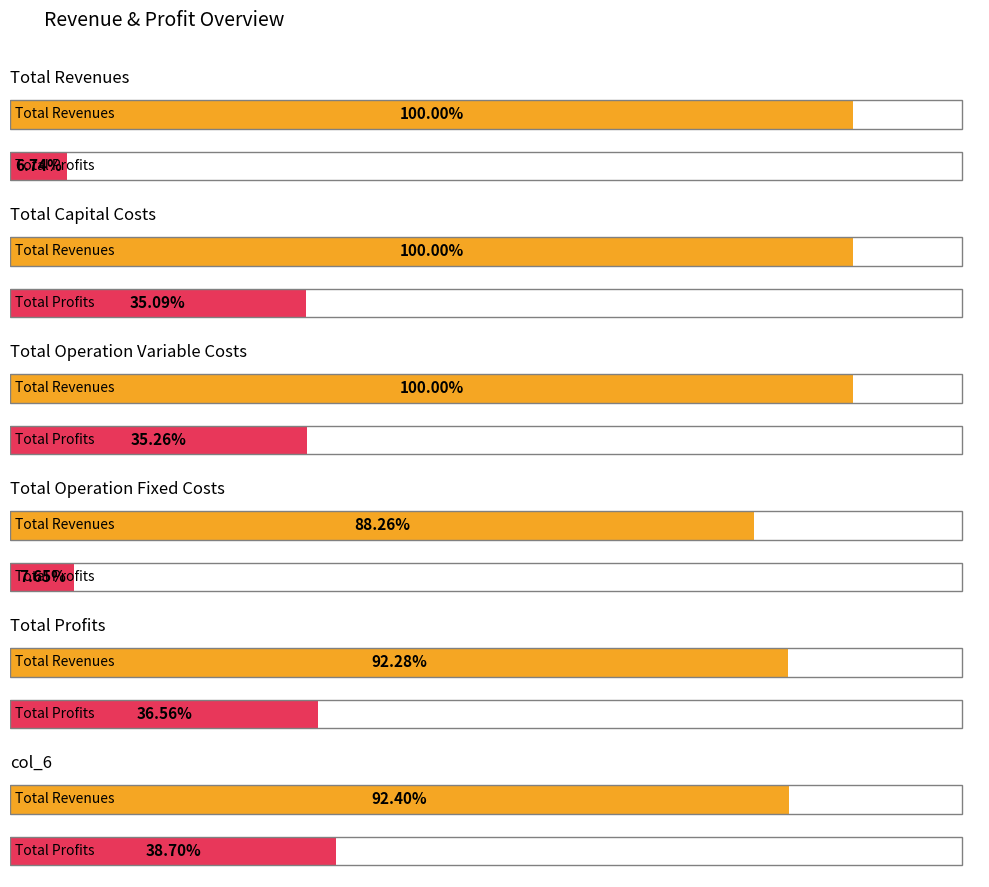

True or false: 5 has a value of 265743.5 at col_6.

False